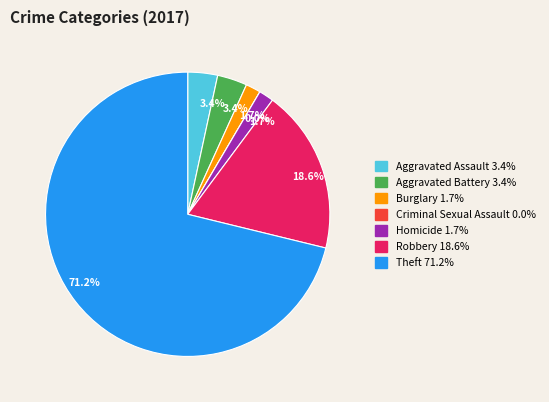

How many segments does this pie chart have?

7